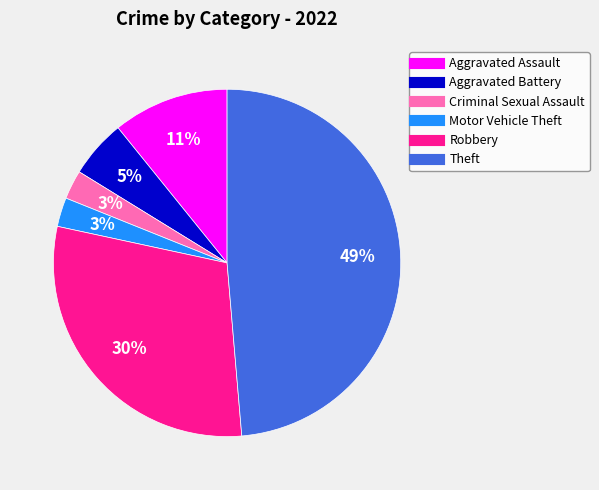

Is it true that Criminal Sexual Assault is 12% of the pie?

False